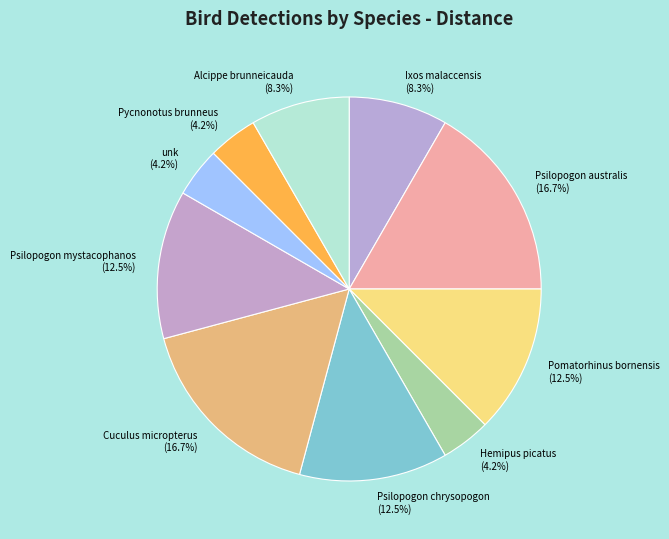

Is it true that Hemipus picatus is 4% of the pie?

True